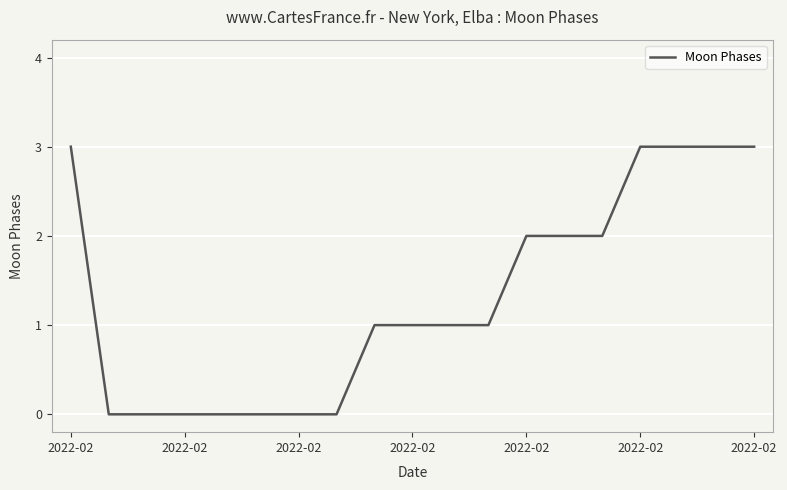

What is the maximum value shown in the chart?

3